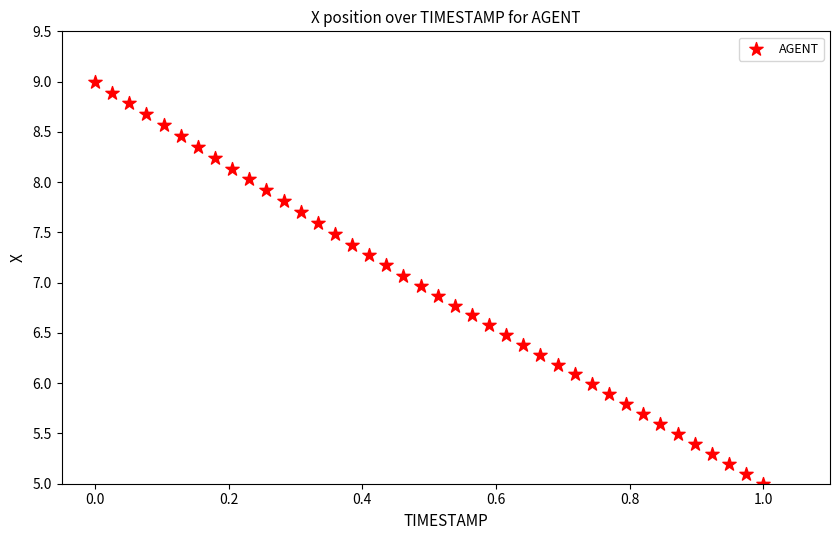

What is the range of Y values (max minus min)?

4.0